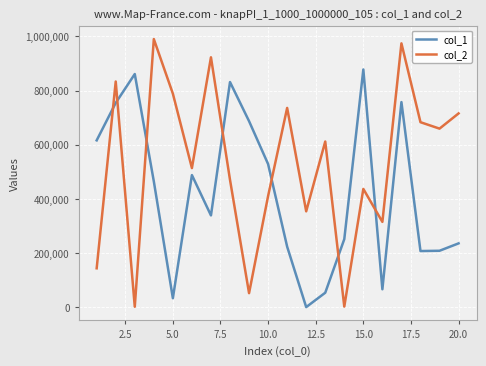

What are all the series names shown in the legend?

col_1, col_2